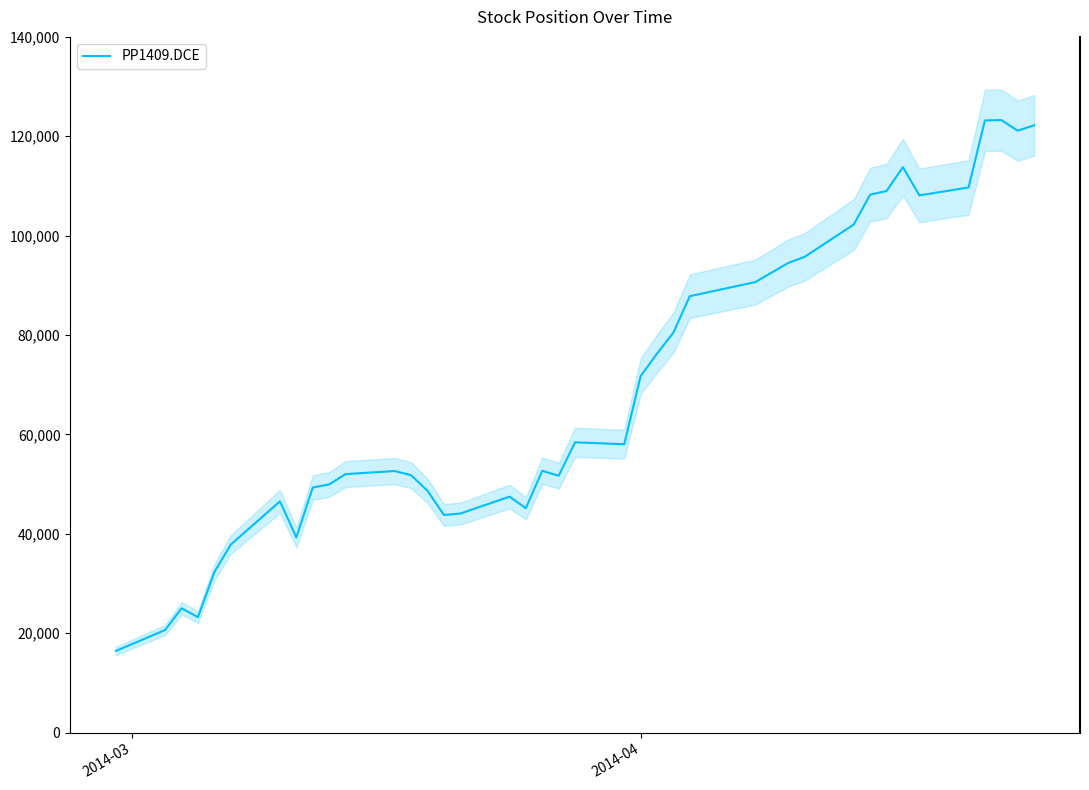

How many data points are less than 58034?

20